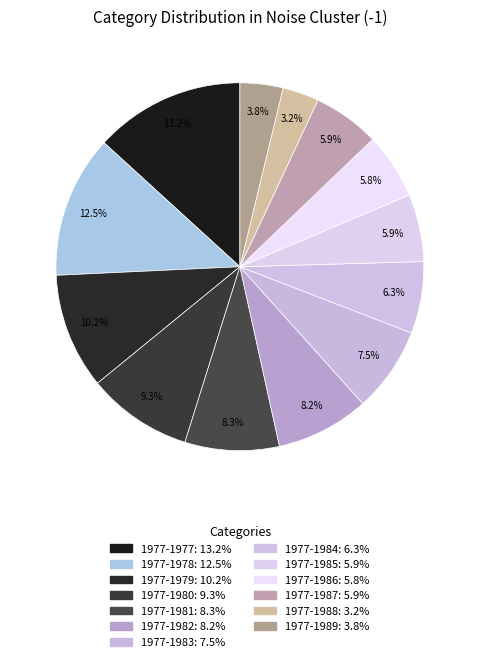

Count the number of slices in the pie.

13